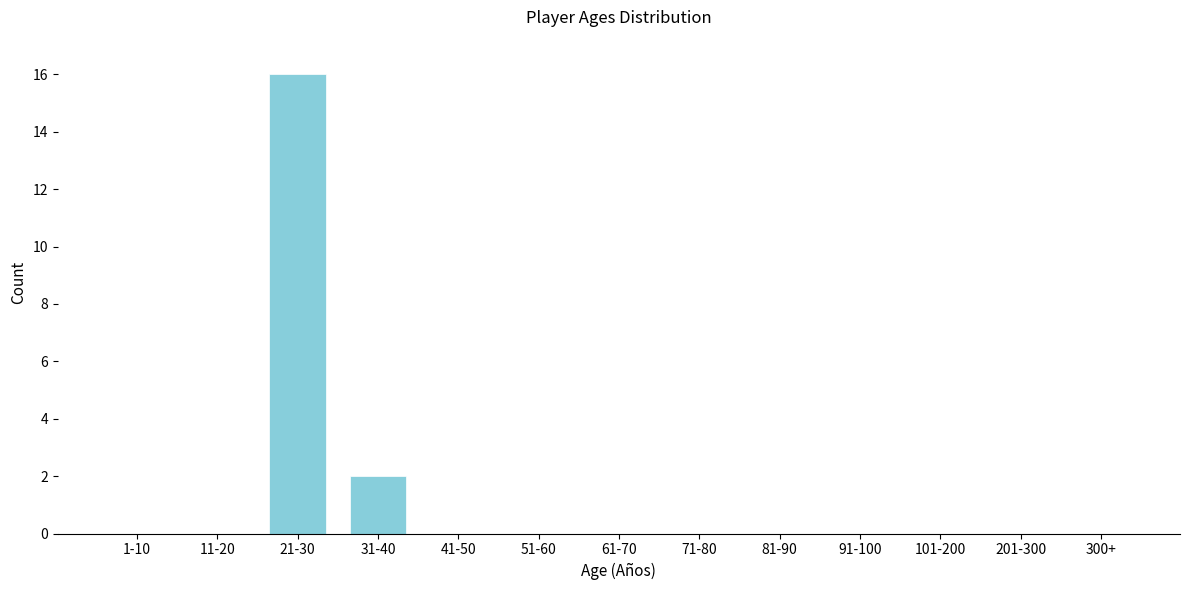

Reading left to right, what are all the values shown in this chart?

1-10=0	11-20=0	21-30=16	31-40=2	41-50=0	51-60=0	61-70=0	71-80=0	81-90=0	91-100=0	101-200=0	201-300=0	300+=0